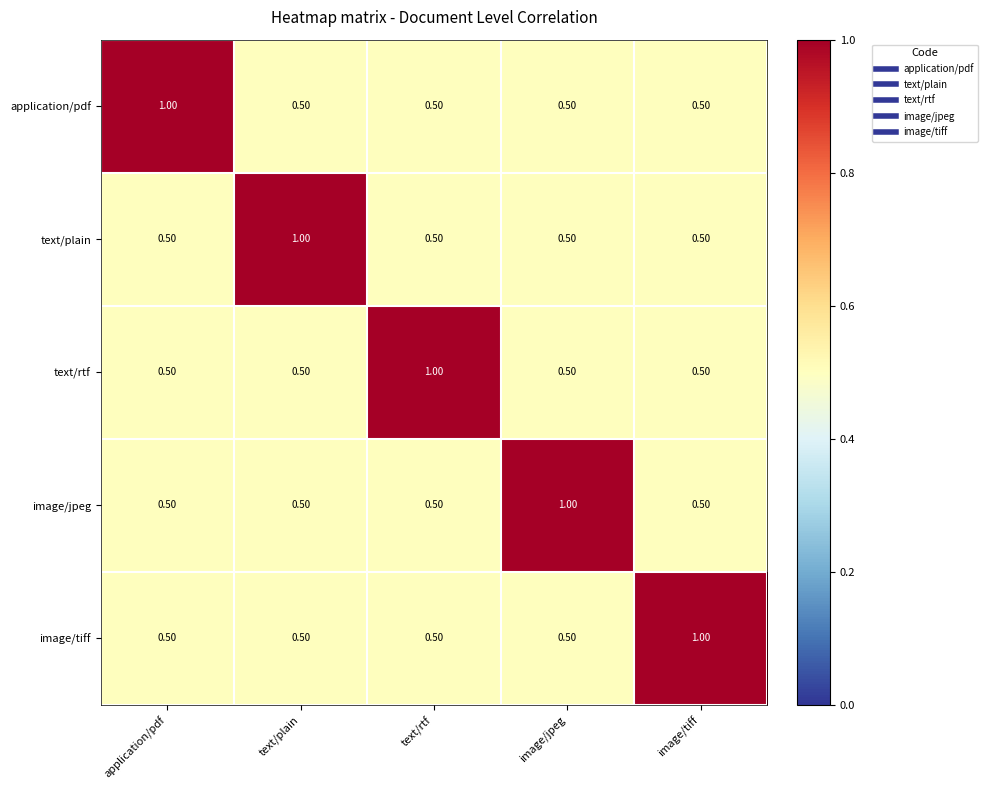

At how many categories does at least one series exceed 0?

5